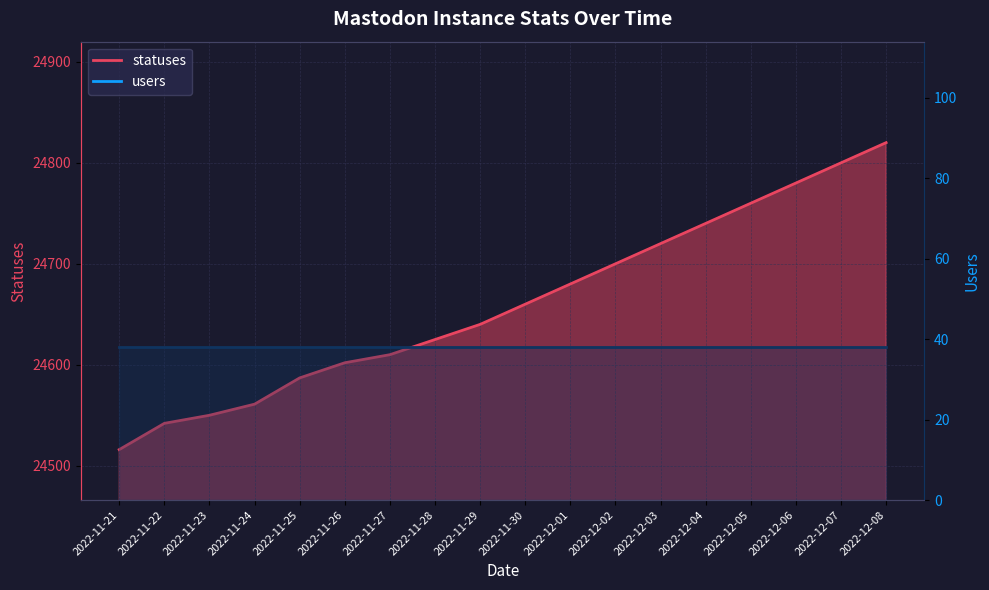

The chart shows a value of 42009 at 2022-12-07. True or false?

False